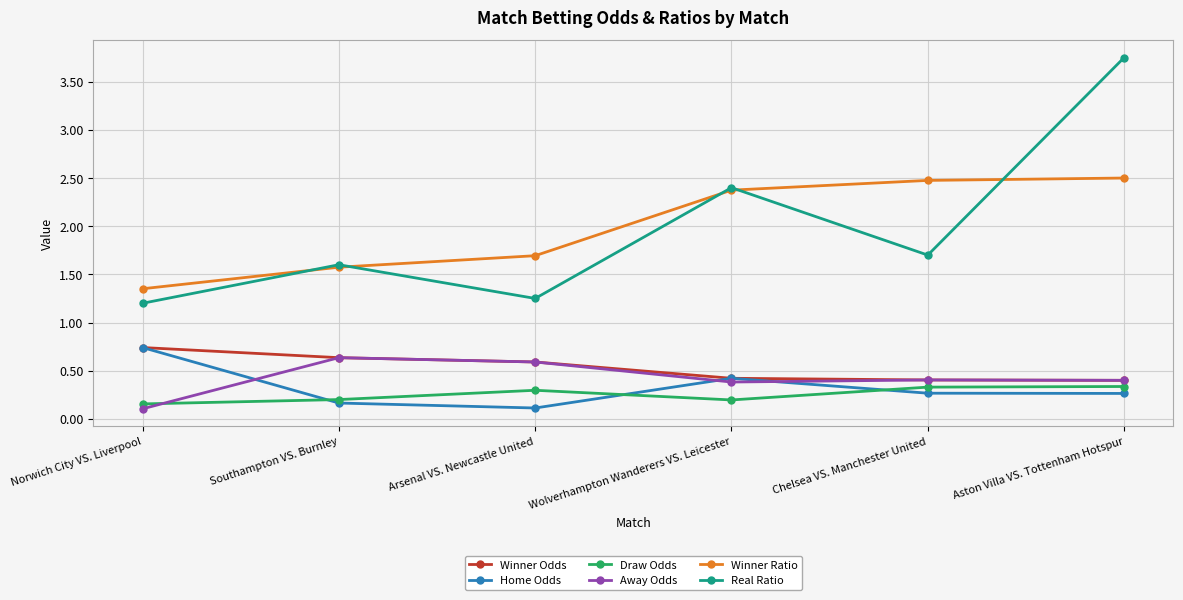

What is the highest value of the Away Odds series?

0.6